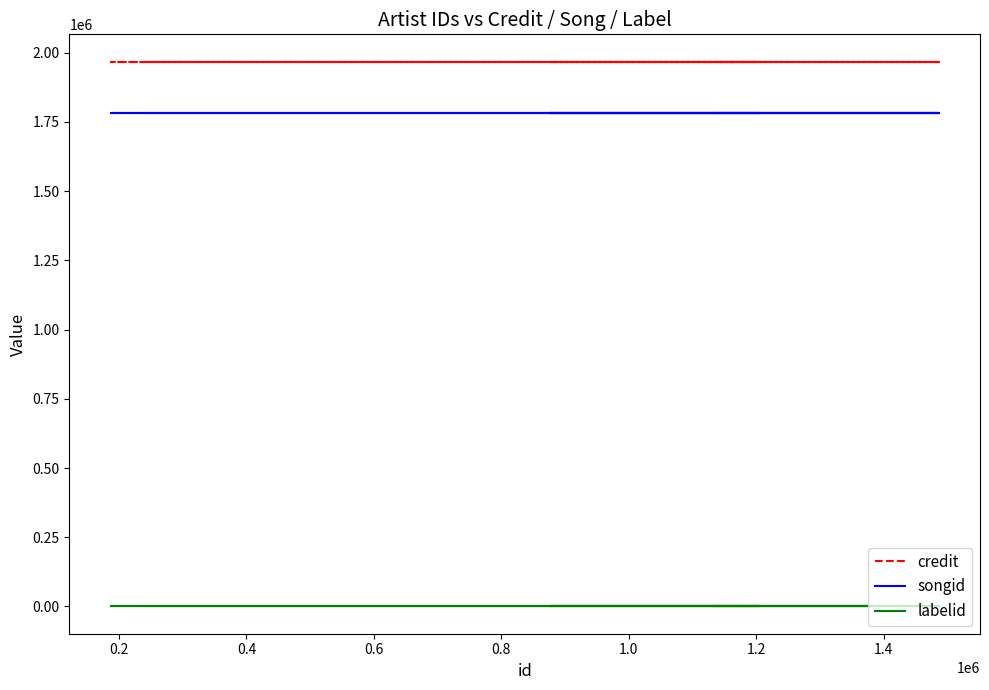

Does the chart display data point markers on the line(s)?

No